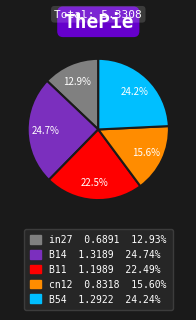

Which category has the smallest portion of the pie?

in27